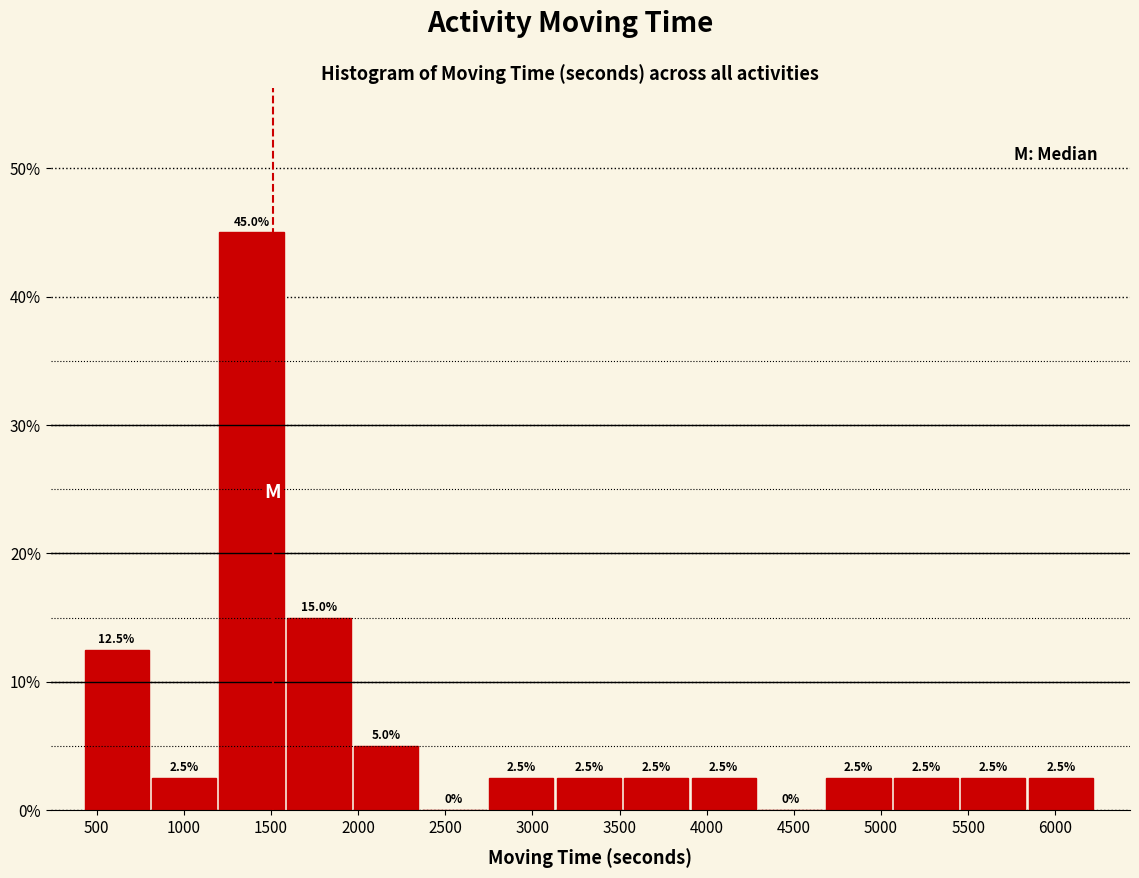

Reading left to right, transcribe this chart: for each bar, give the range it covers on the x-axis and its height. The bar edges are not printed on the chart, so give them approximately, as read against the axis.

450 to 800: 12.5
800 to 1200: 2.5
1200 to 1600: 45.0
1600 to 2000: 15.0
2000 to 2350: 5.0
2350 to 2750: 0.0
2750 to 3150: 2.5
3150 to 3550: 2.5
3550 to 3900: 2.5
3900 to 4300: 2.5
4300 to 4700: 0.0
4700 to 5050: 2.5
5050 to 5450: 2.5
5450 to 5850: 2.5
5850 to 6250: 2.5